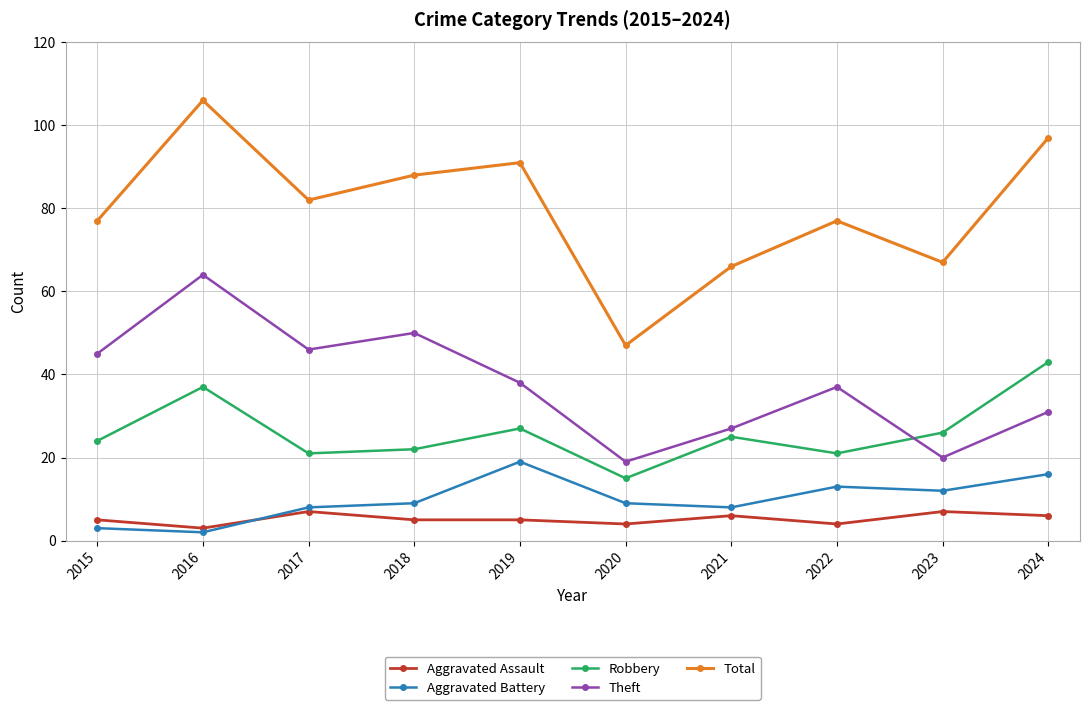

What value does the Total series have at 2021, to the nearest 10?

70